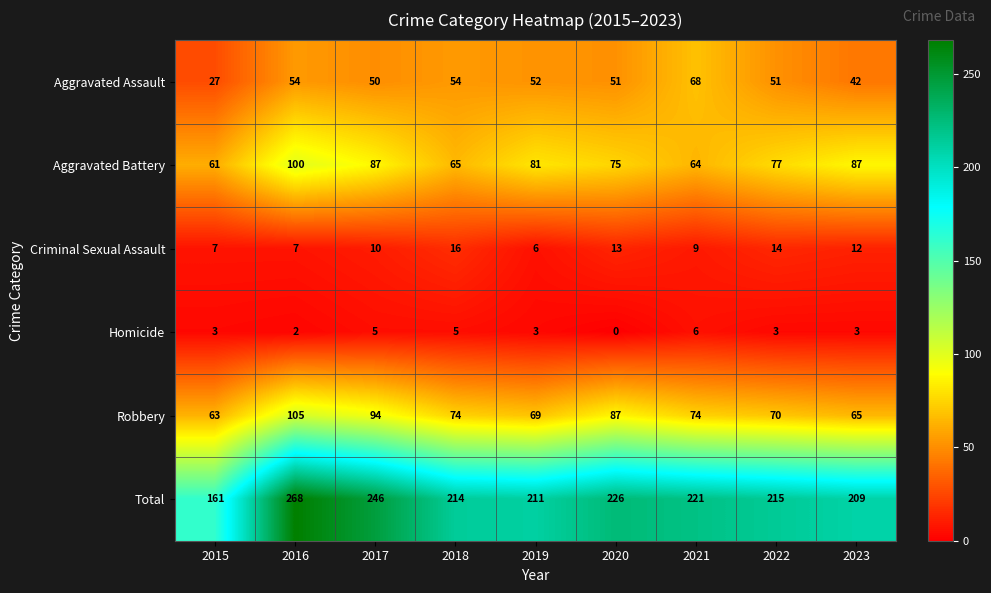

What is the difference between the Aggravated Battery values at 2021 and 2019?

17